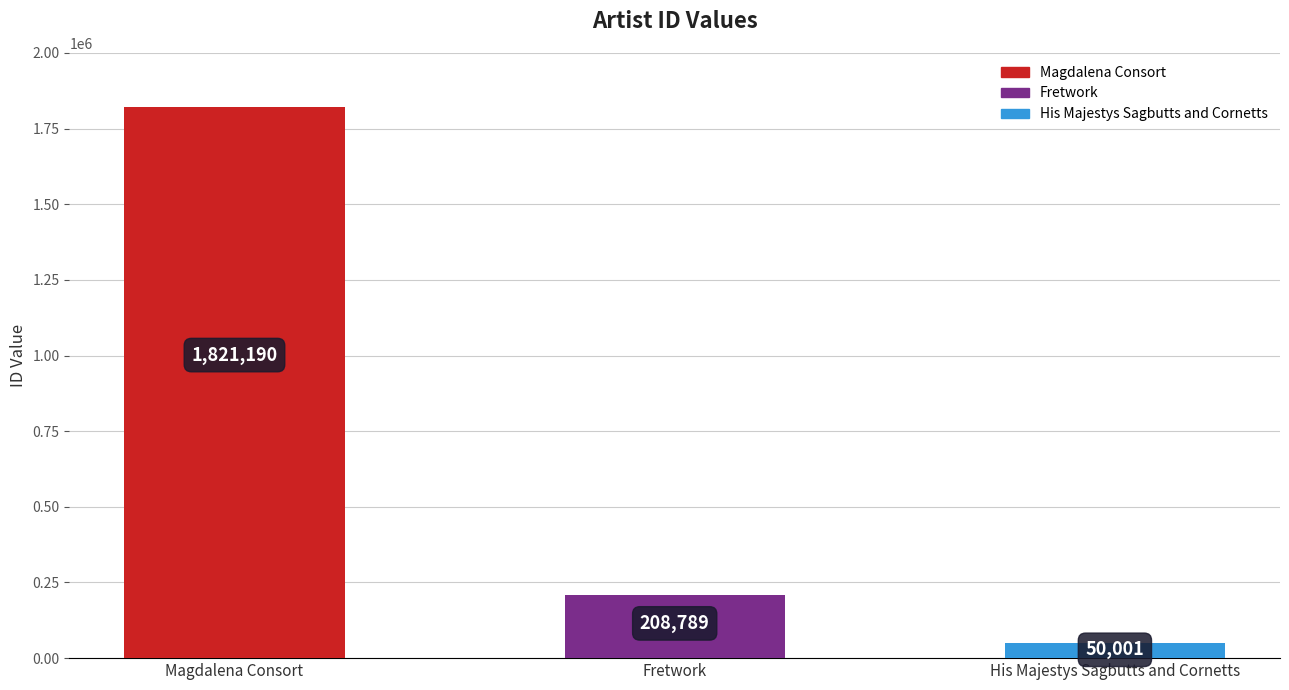

What is the difference between the second highest and minimum values?

158788